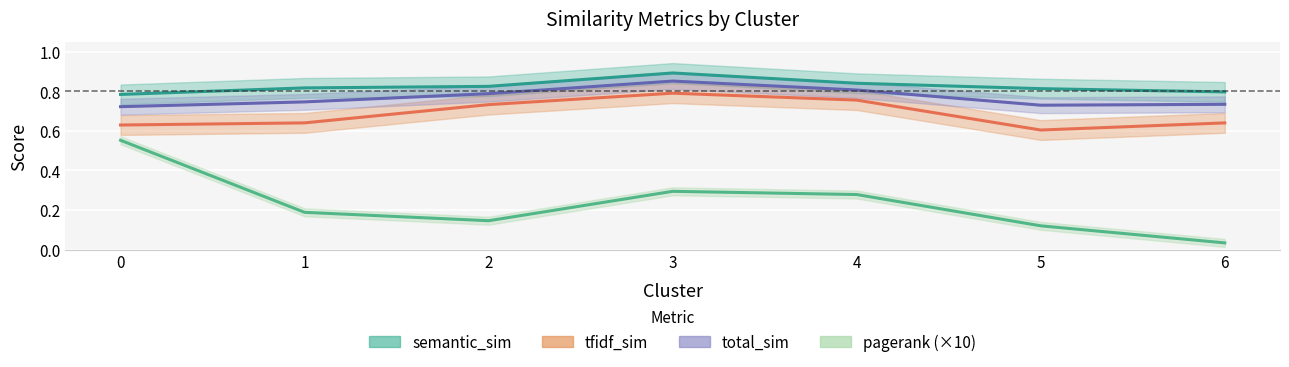

What is the average value of the semantic_sim series?

0.8